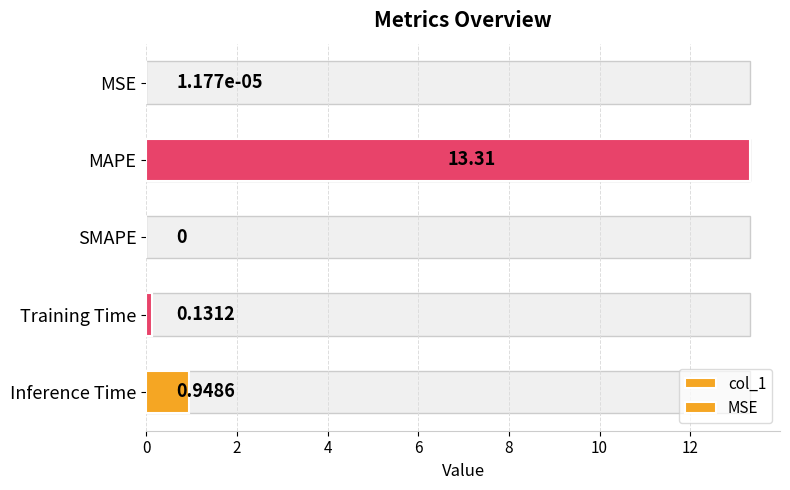

What is the greatest value displayed?

13.3